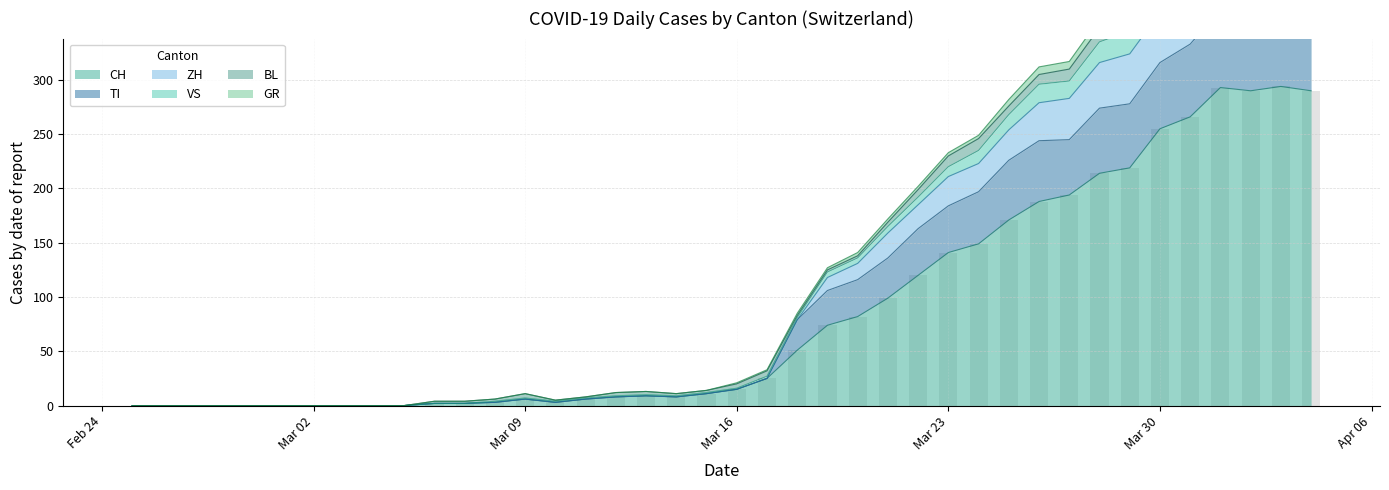

What is the spread (max minus min) of values at 2020-03-06?

2